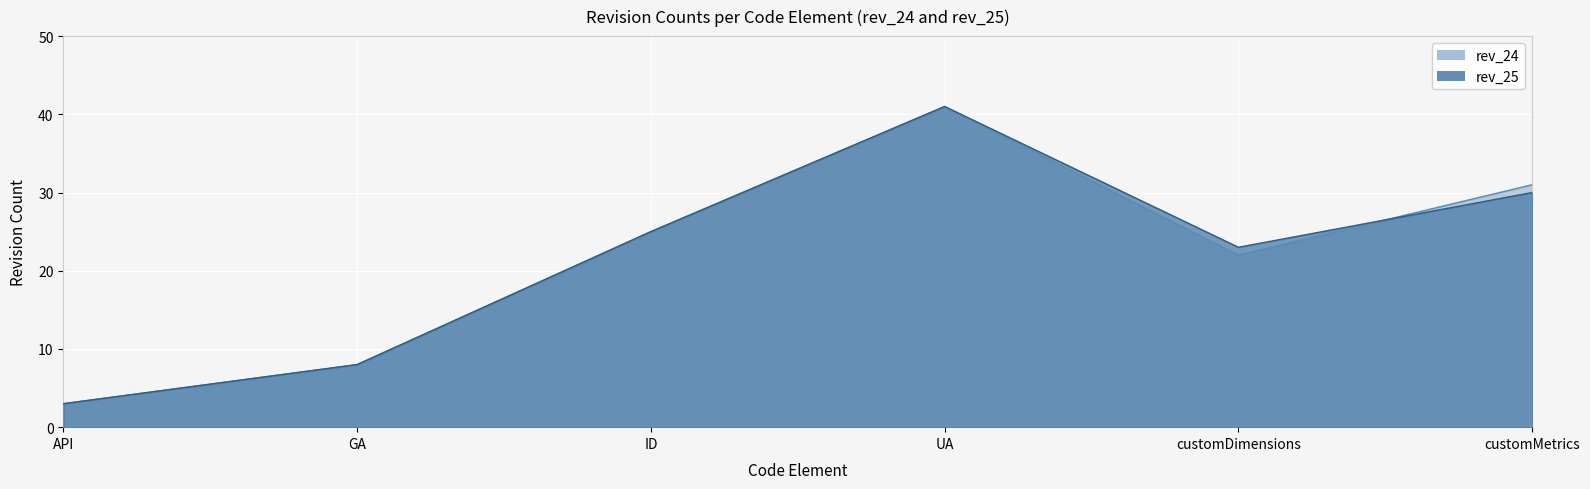

What is the sum of the rev_24 values at ID and customMetrics?

56